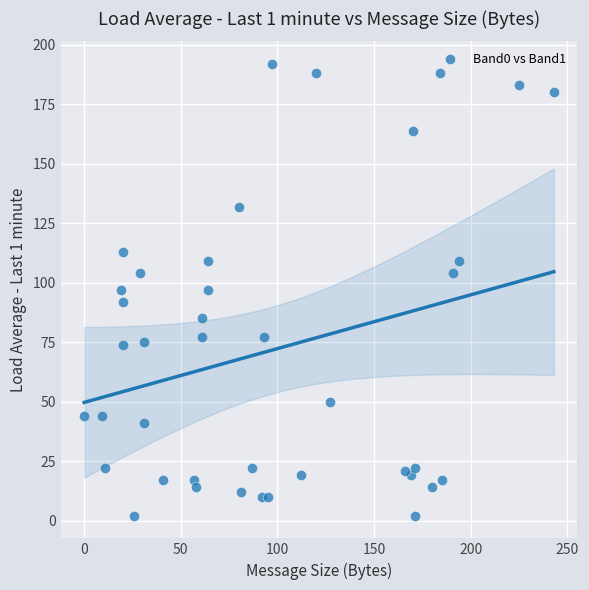

What is the range of Y values (max minus min)?

190